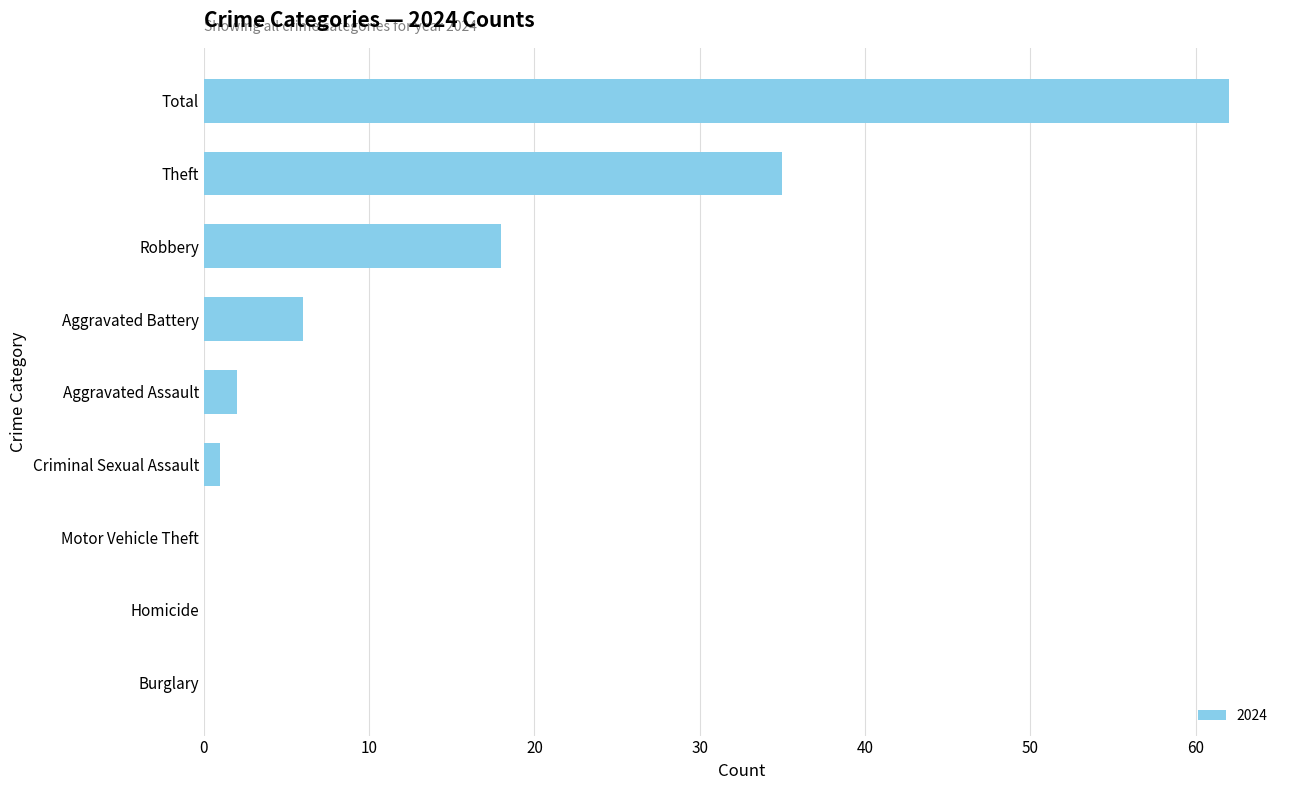

Reading top to bottom, what are all the values shown in this chart?

Total=62	Theft=35	Robbery=18	Aggravated Battery=6	Aggravated Assault=2	Criminal Sexual Assault=1	Motor Vehicle Theft=0	Homicide=0	Burglary=0